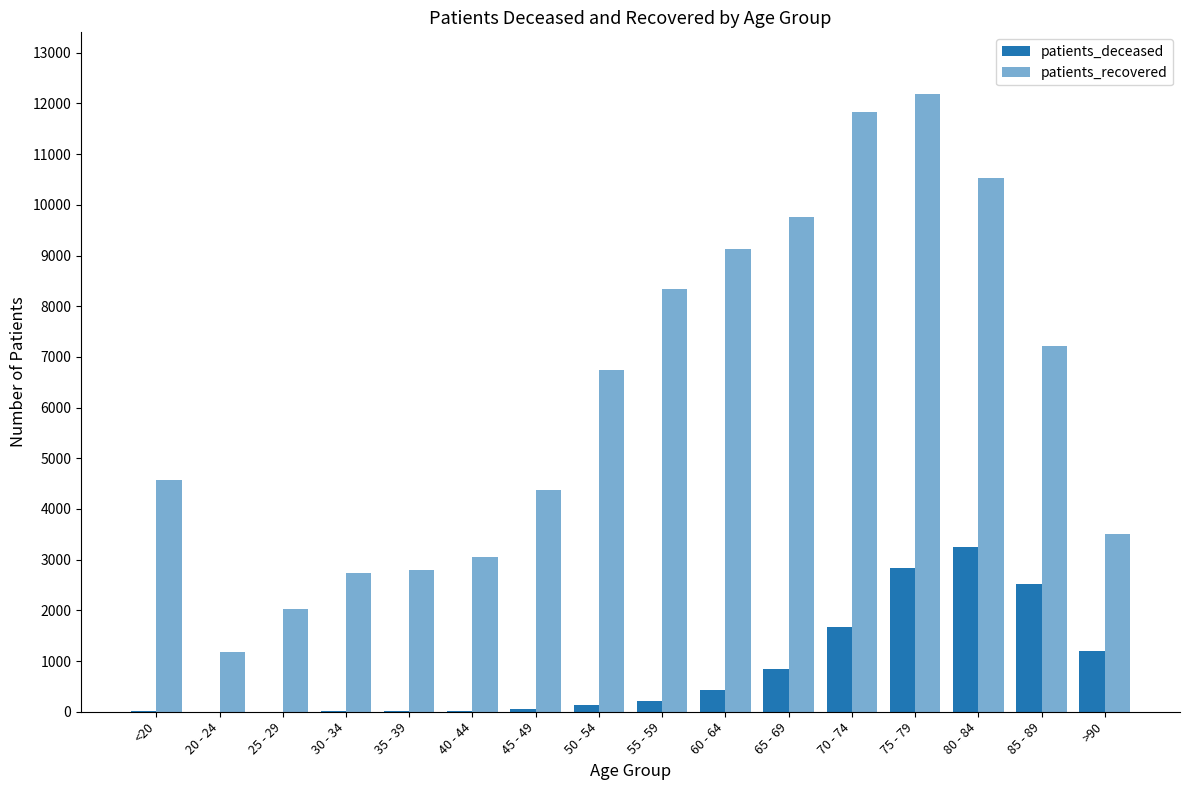

How many categories are shown in the chart?

16